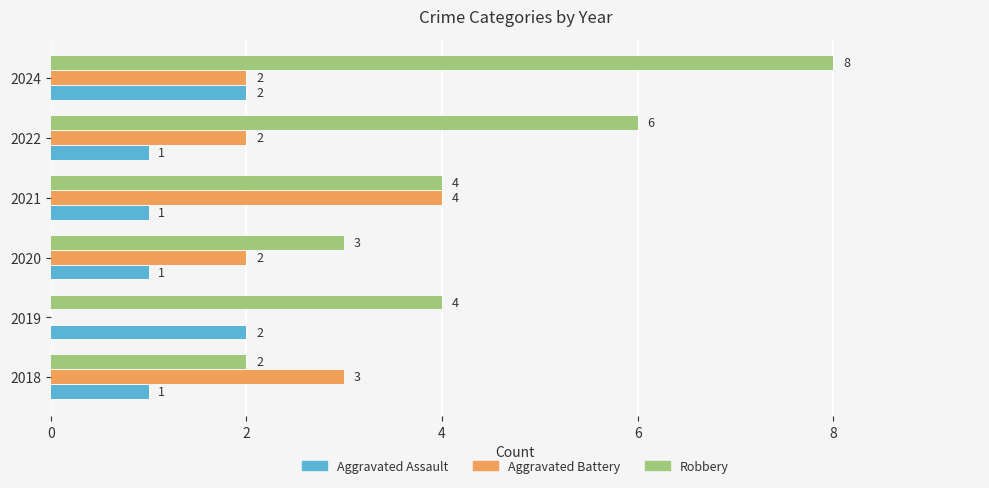

Which series has the largest total across all categories?

Robbery